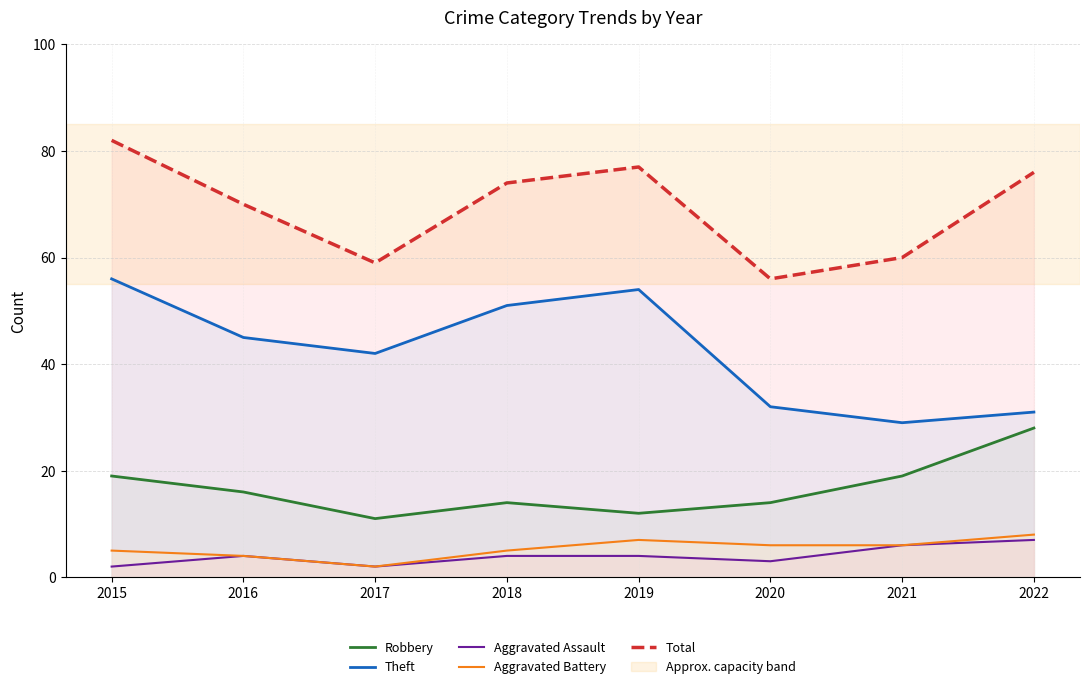

What is the sum of the Aggravated Assault values at 2019 and 2018?

8